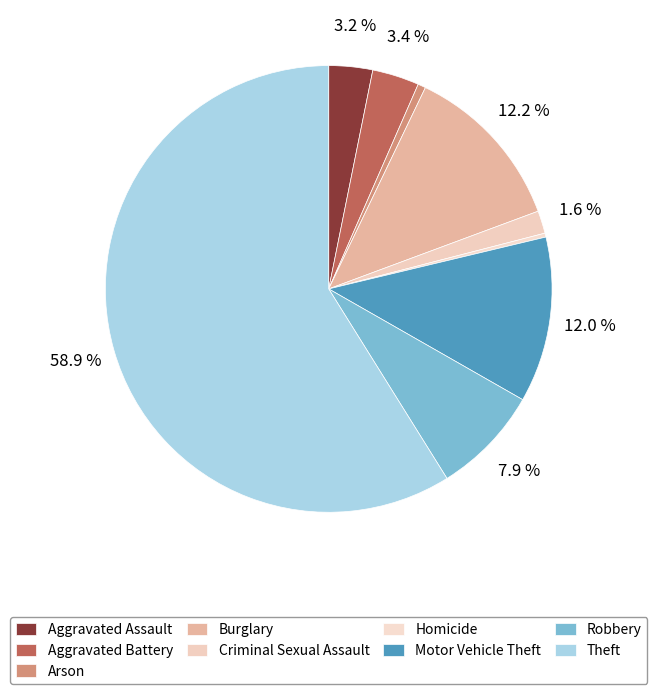

To the nearest percent, what is the difference between the largest and smallest slice percentages?

59%